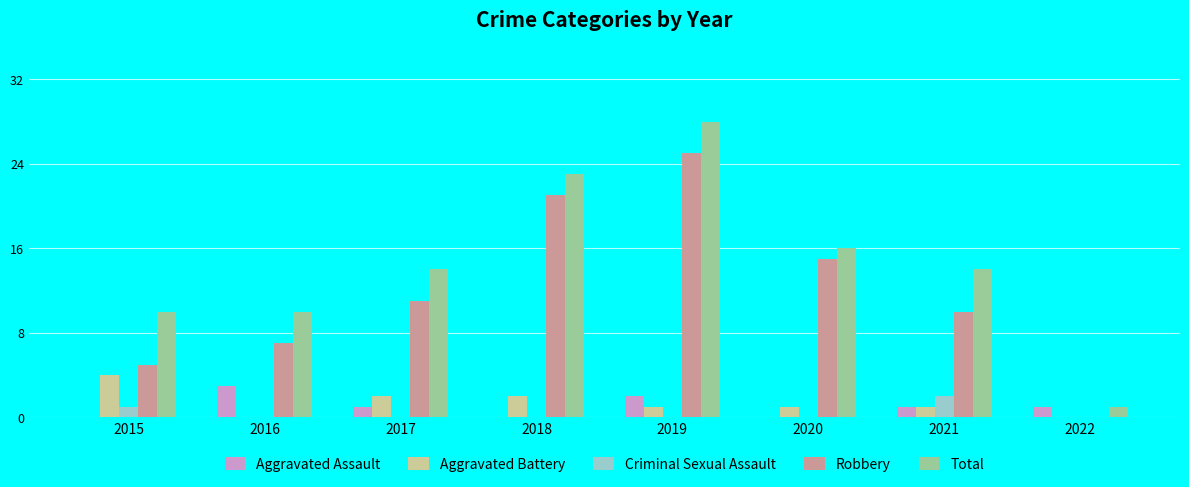

Reading left to right, extract all data points from this chart.

Aggravated Assault: 2015=0	2016=3	2017=1	2018=0	2019=2	2020=0	2021=1	2022=1
Aggravated Battery: 2015=4	2016=0	2017=2	2018=2	2019=1	2020=1	2021=1	2022=0
Criminal Sexual Assault: 2015=1	2016=0	2017=0	2018=0	2019=0	2020=0	2021=2	2022=0
Robbery: 2015=5	2016=7	2017=11	2018=21	2019=25	2020=15	2021=10	2022=0
Total: 2015=10	2016=10	2017=14	2018=23	2019=28	2020=16	2021=14	2022=1